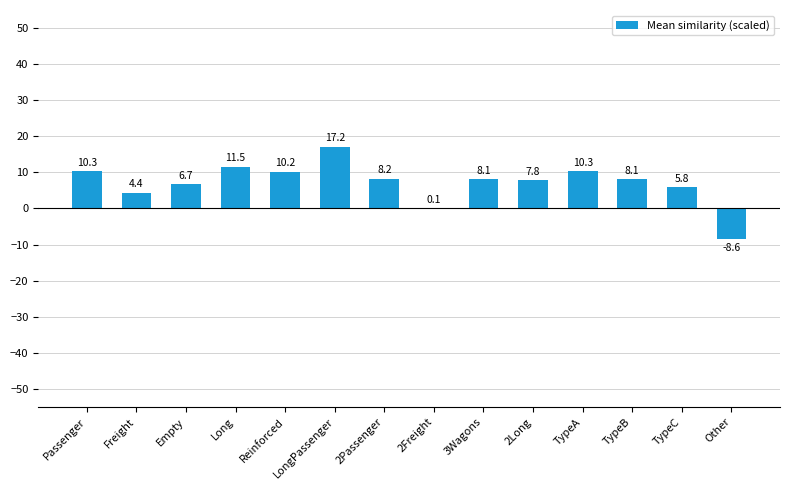

Approximately how many times larger is the value at Empty compared to TypeB?

0.8